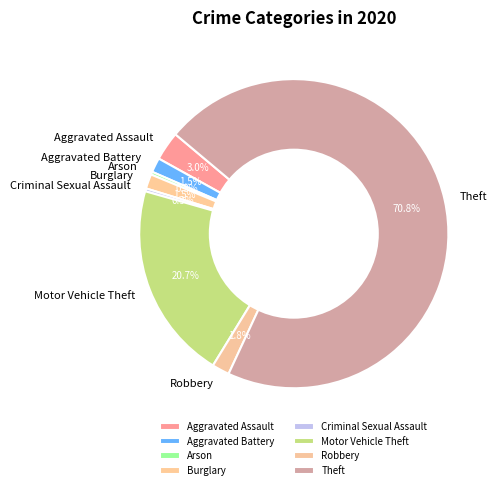

How many segments does this pie chart have?

8